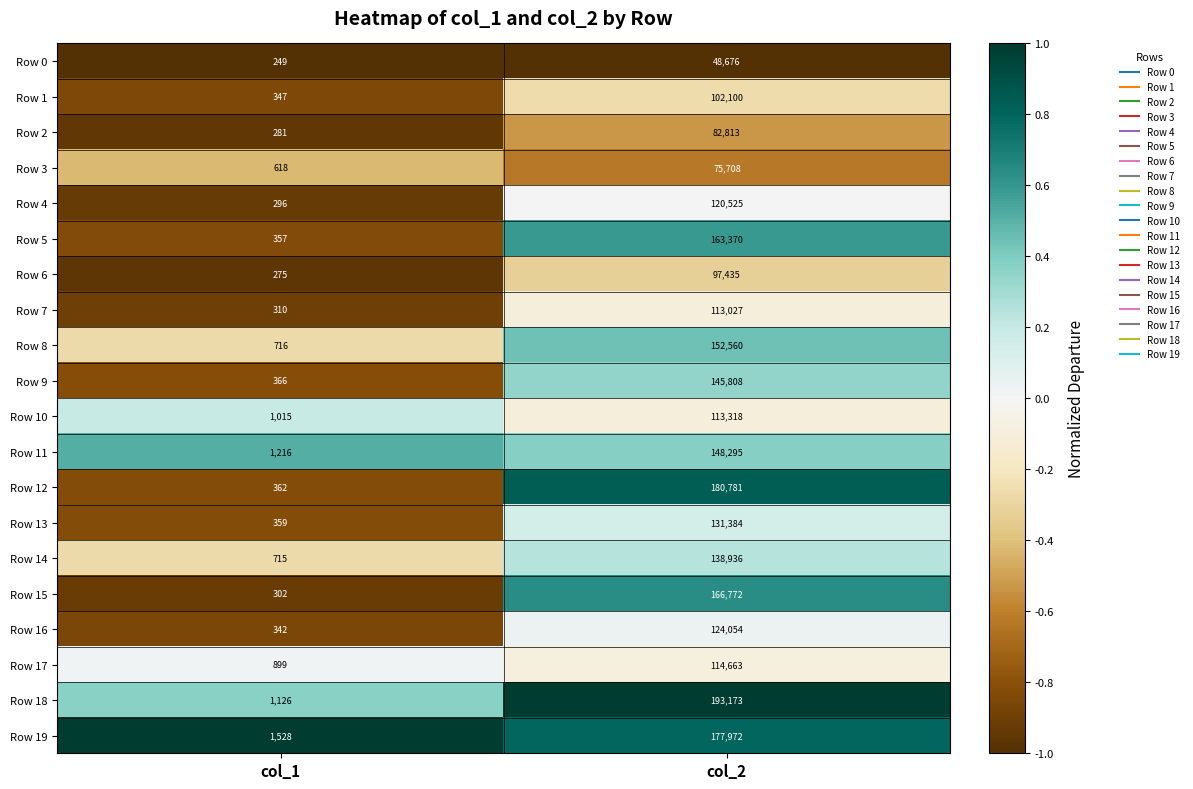

What is the difference between the maximum and minimum values in the Row 5 series?

163013